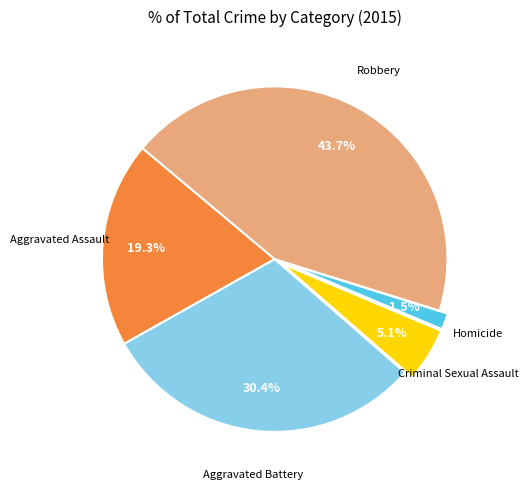

Is there a majority slice in this chart?

No